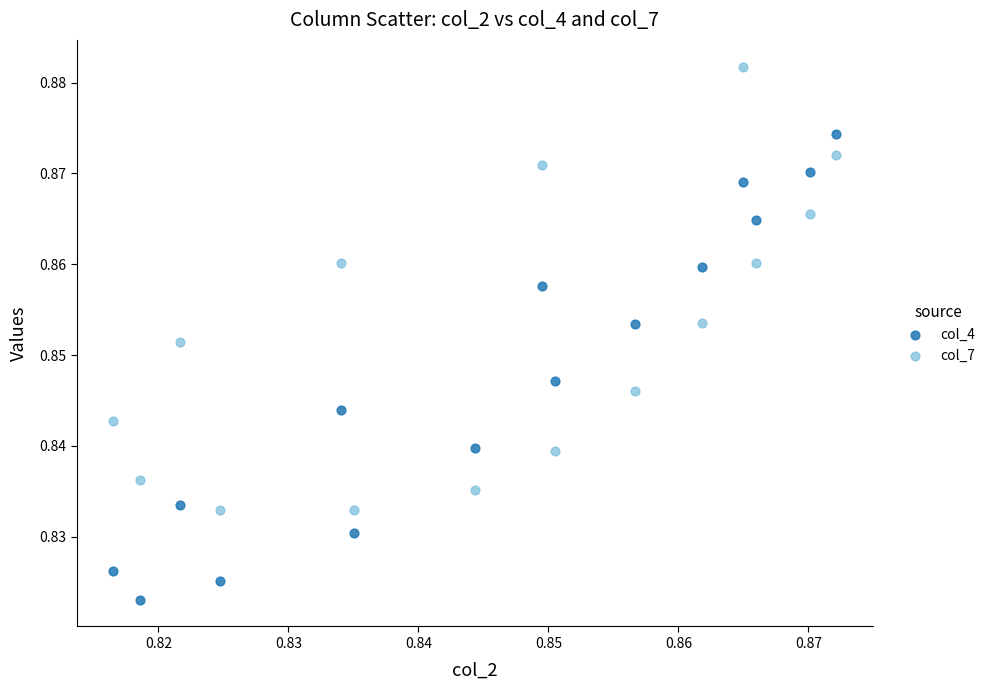

What are all the series names shown in the legend?

col_4, col_7